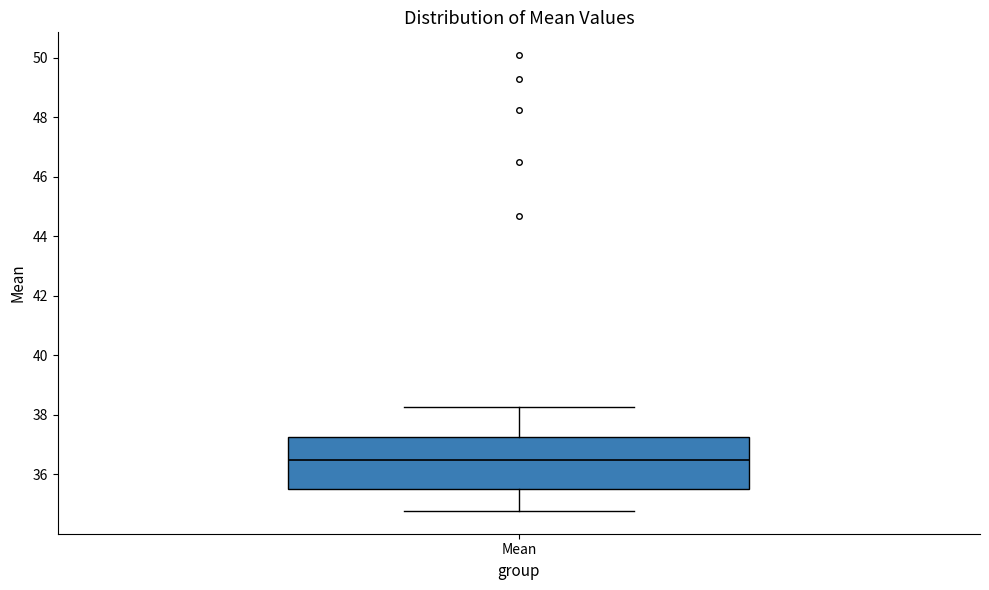

Where is the lower edge of the box for Mean on the y-axis? The values are not printed on the chart, so give them approximately, as read against the axis.

35.6